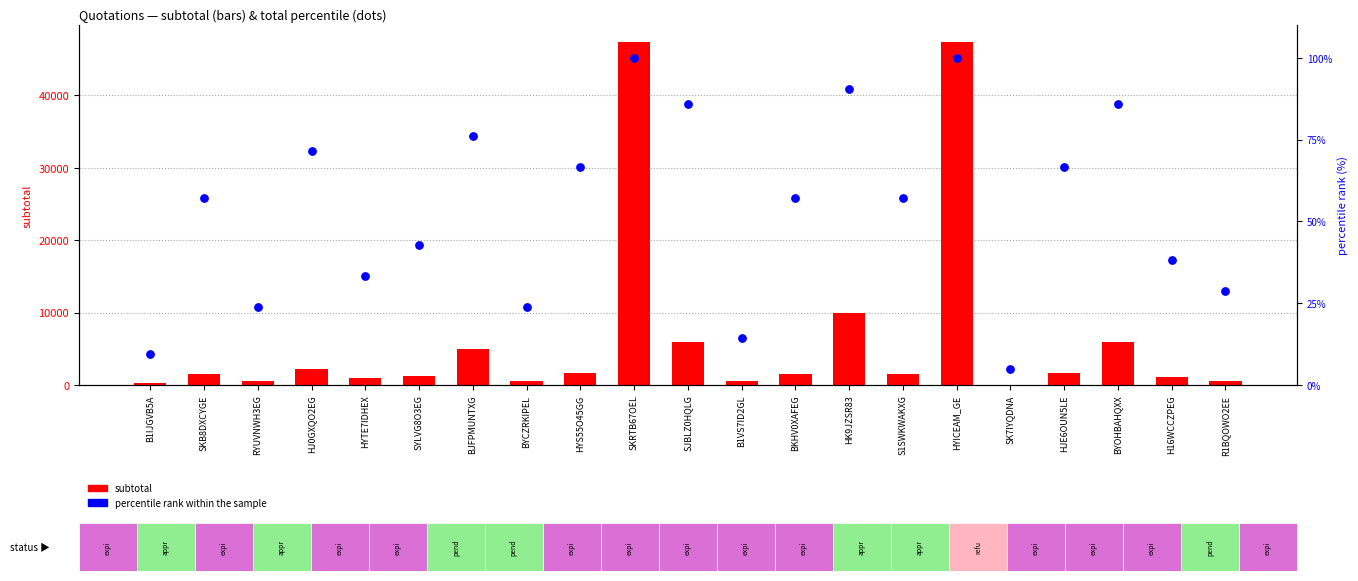

Which series contains the highest Y value?

subtotal